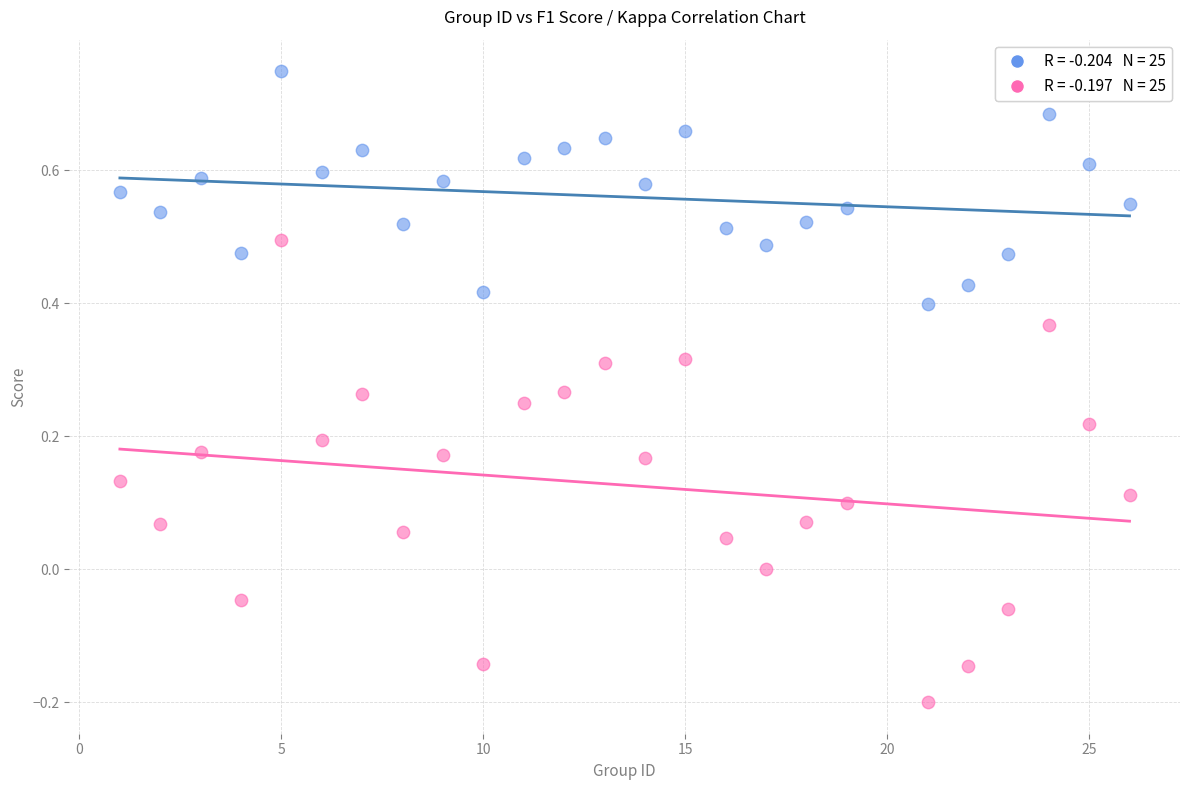

Across all data points, what is the range of Y values (max minus min)?

0.9